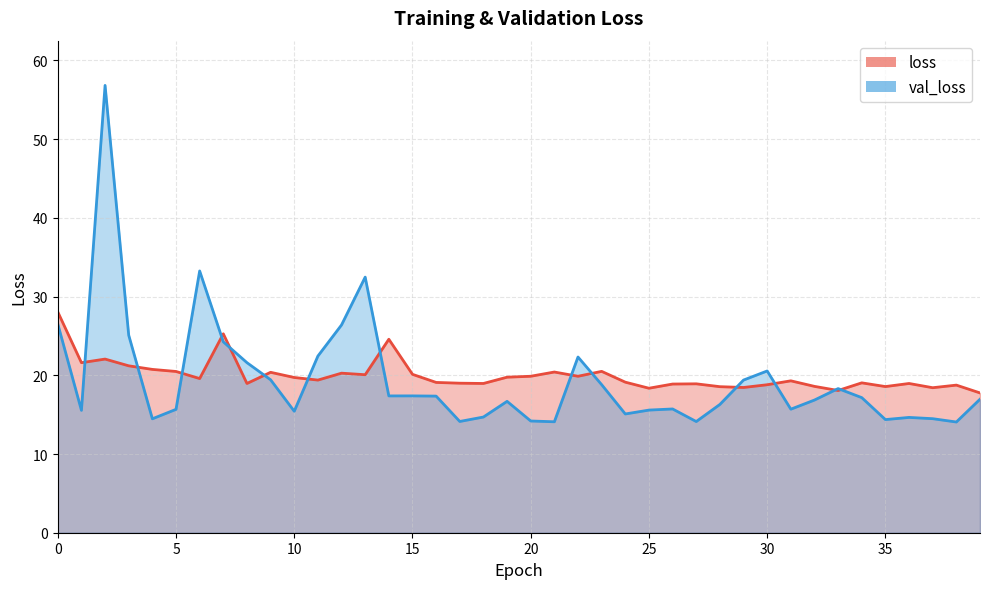

What are all the series names shown in the legend?

loss, val_loss